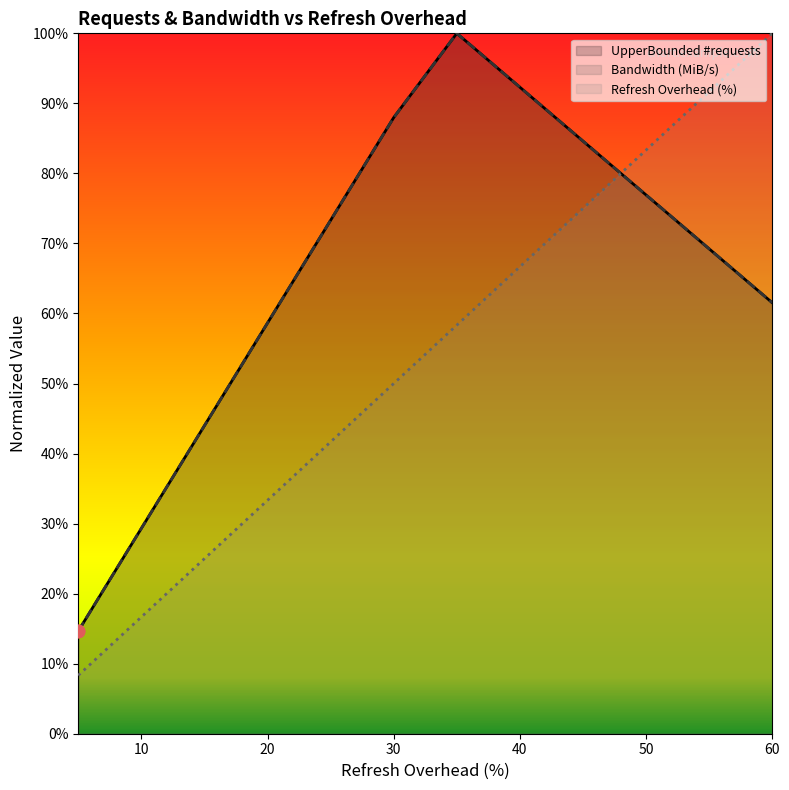

Which series contains the lowest Y value?

Refresh Overhead (%)